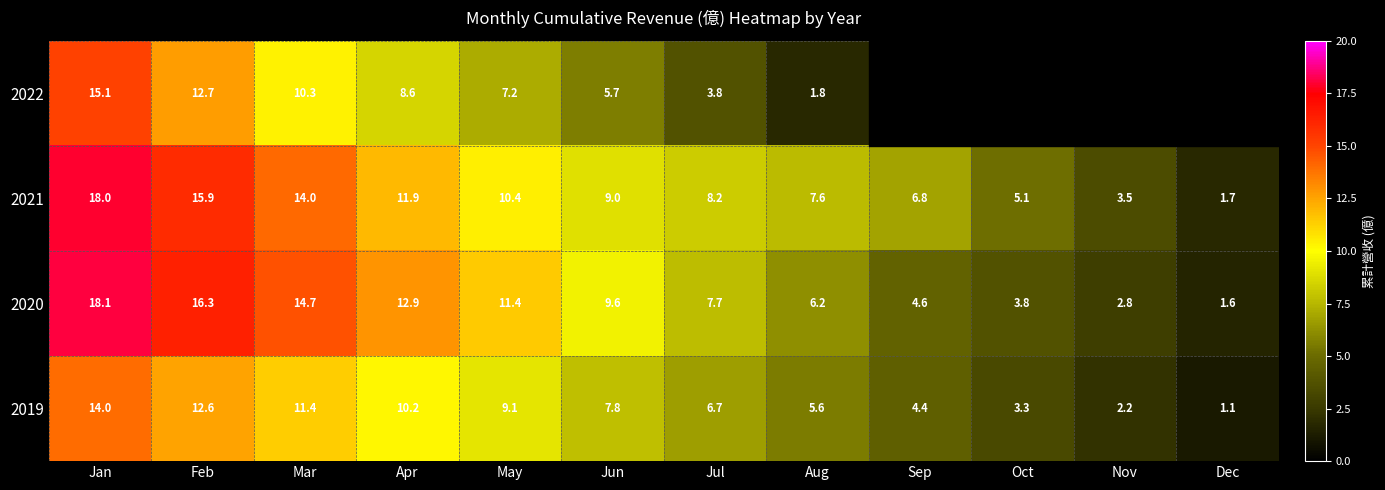

What is the approximate value of 2019 at Nov?

2.2